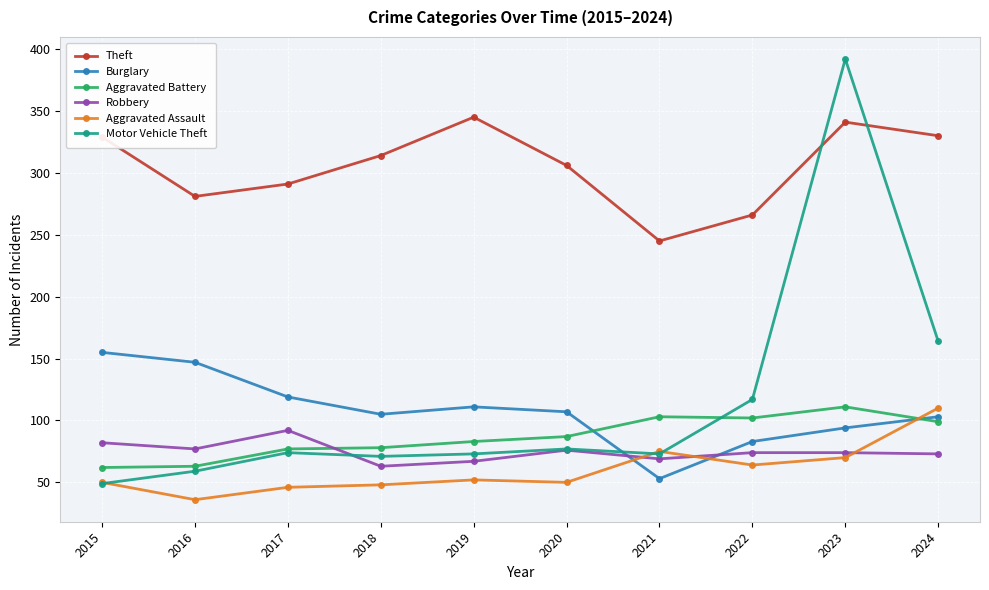

Which series has the widest spread of values?

Motor Vehicle Theft